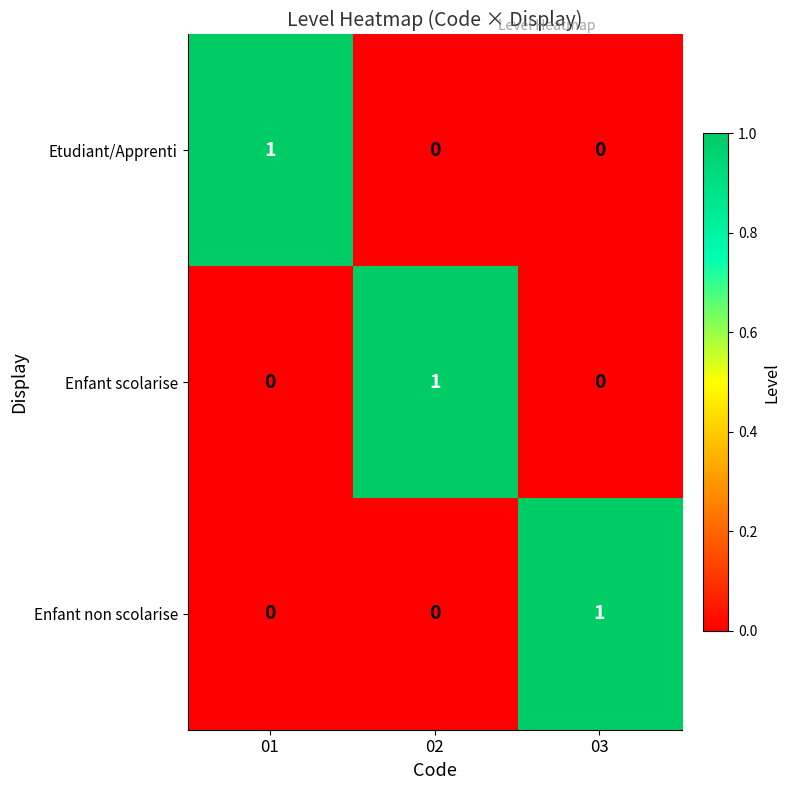

How many Etudiant/Apprenti values are between 0 and 1?

3